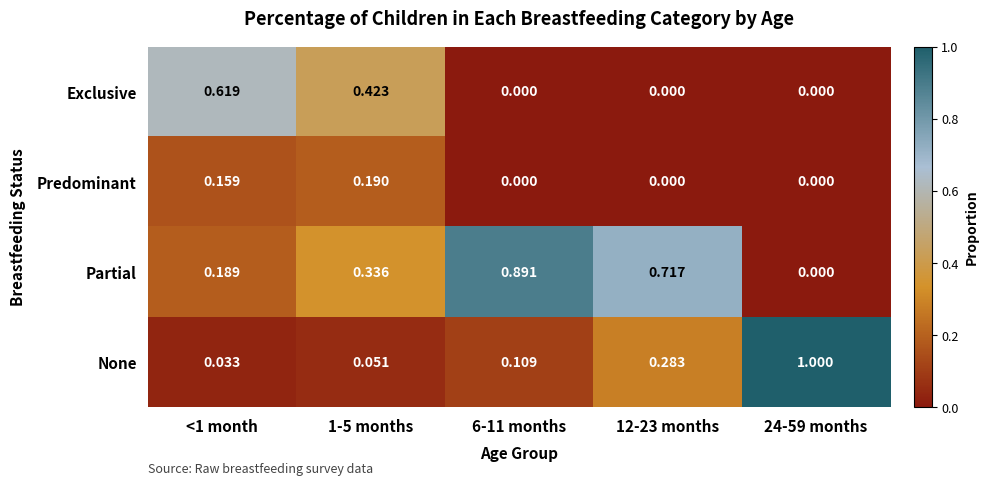

Which series changed the most between <1 month and 6-11 months?

Partial